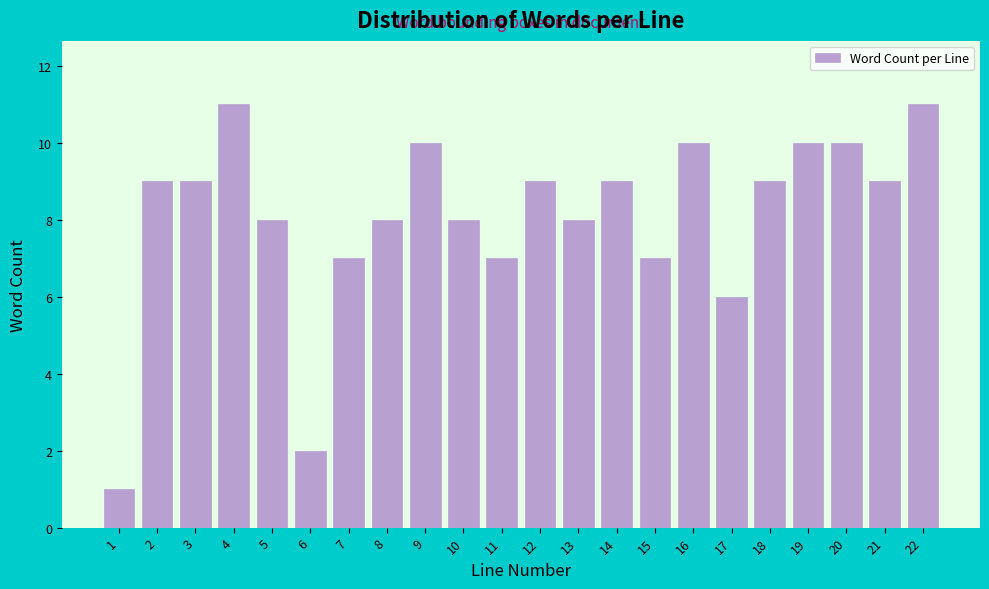

Reading left to right, what are all the values shown in this chart?

1	9	9	11	8	2	7	8	10	8	7	9	8	9	7	10	6	9	10	10	9	11